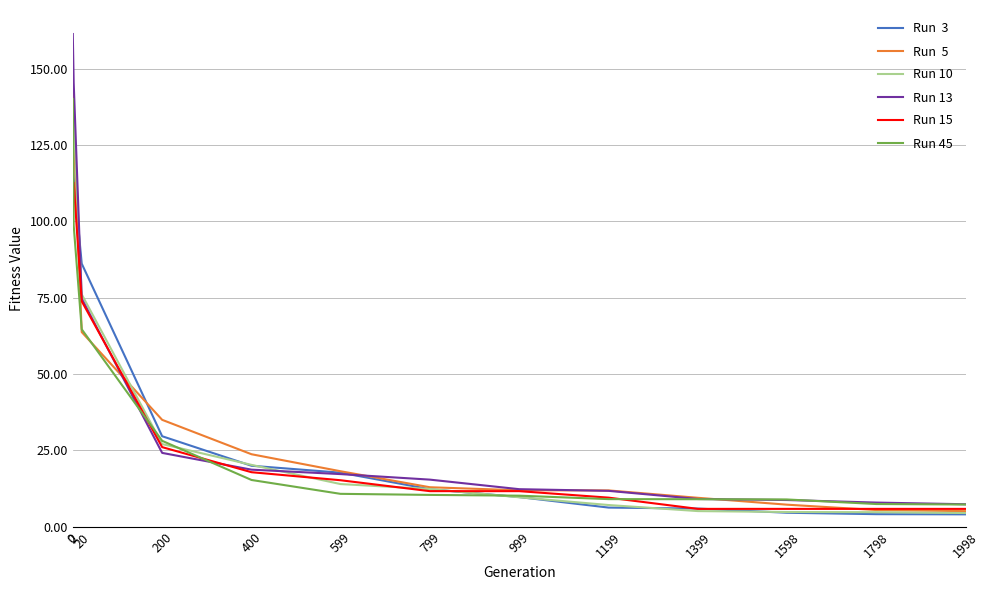

How many lines are shown in the chart?

6